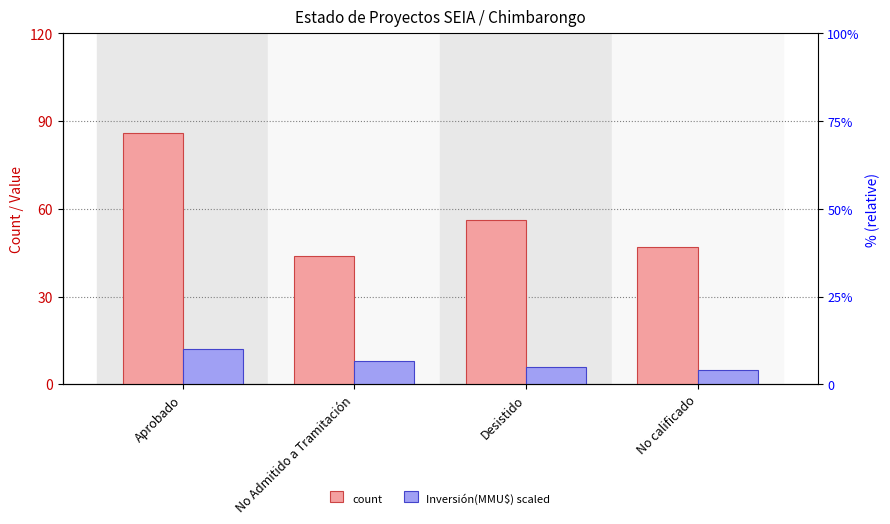

Is it true that Inversión(MMU$) percentile equals 5 at No calificado?

True